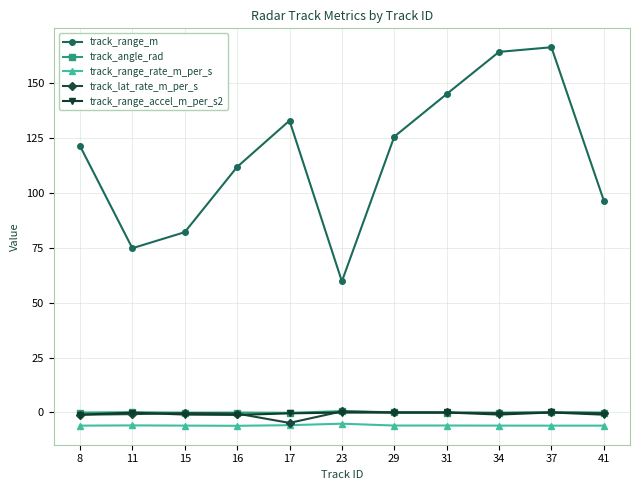

True or false: track_range_rate_m_per_s and track_angle_rad intersect in this chart.

False